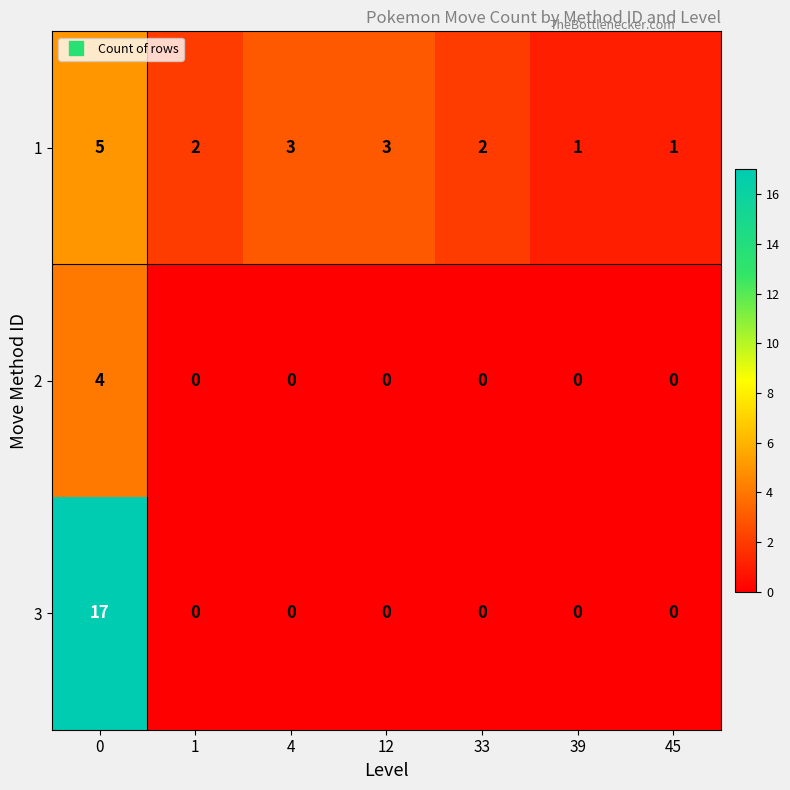

What is the total value across all series at 1?

2